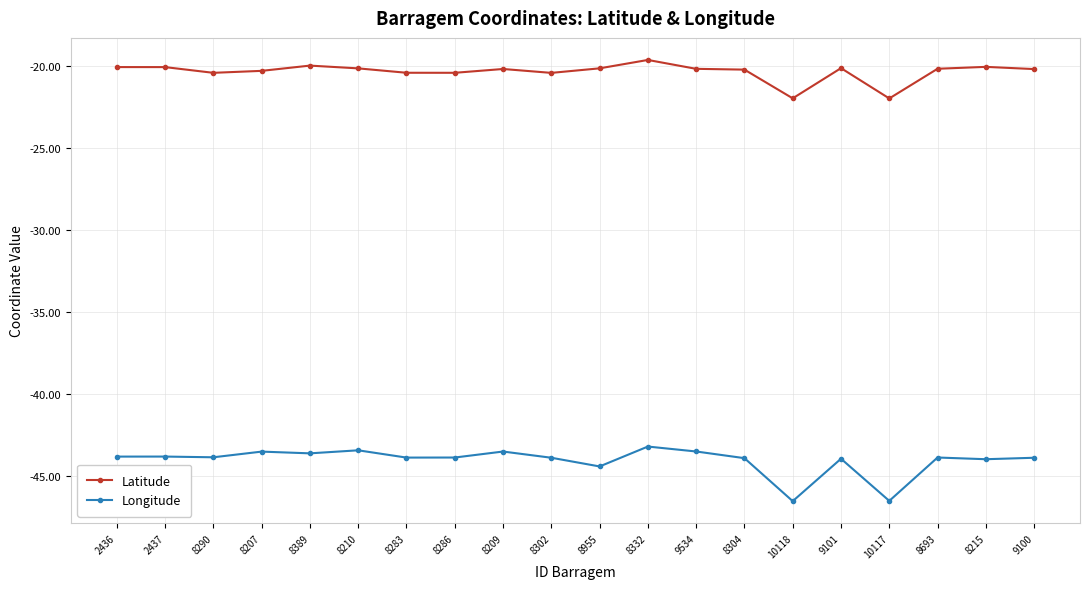

How many lines are shown in the chart?

2